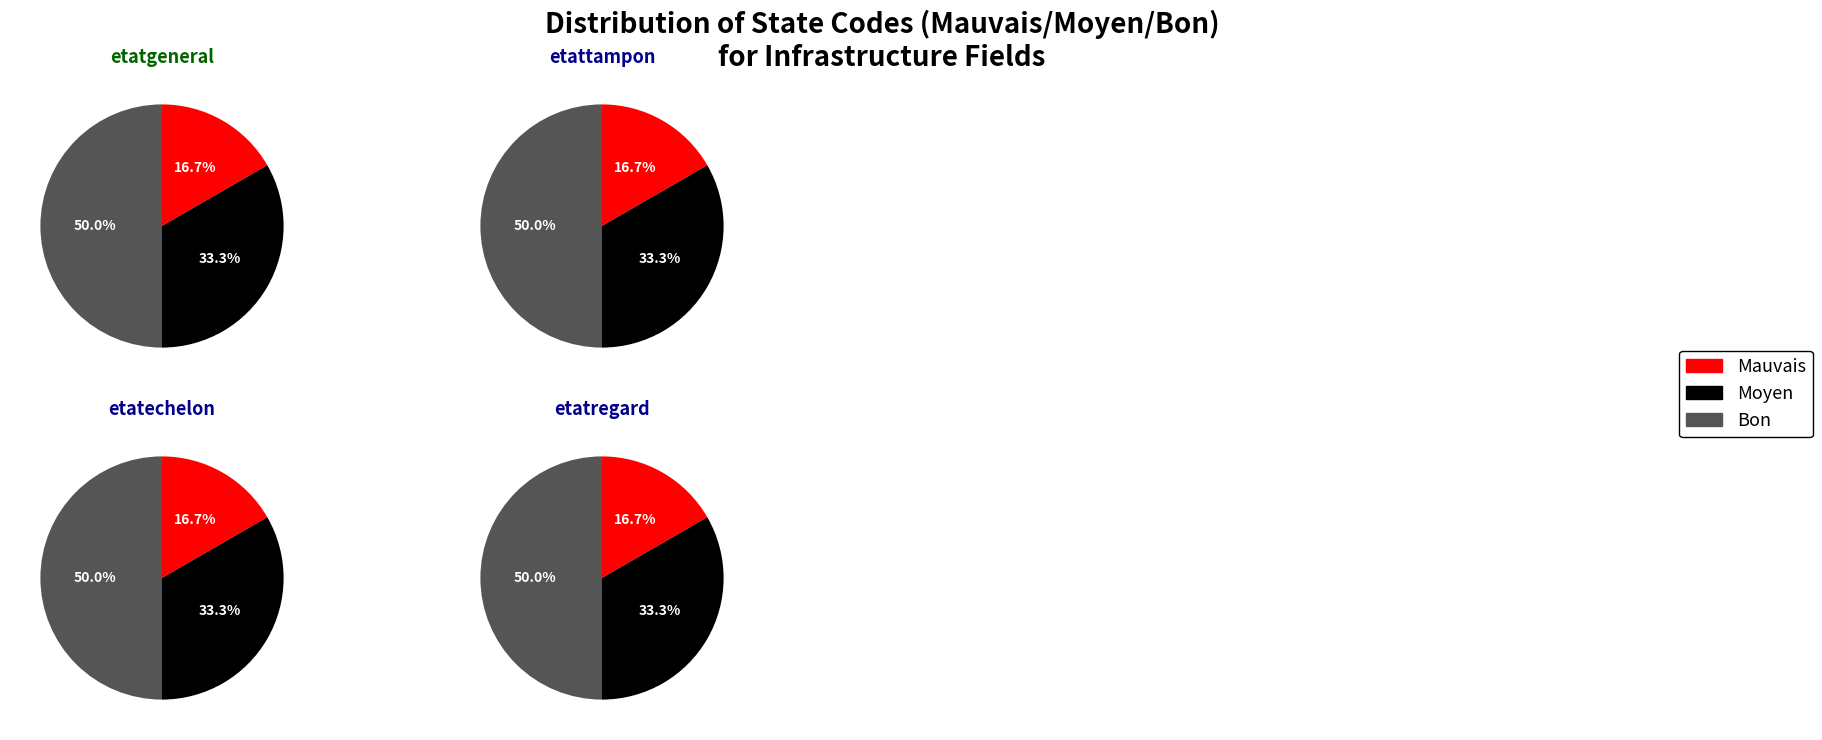

Rank the categories by Bon value from lowest to highest.

etatgeneral, etattampon, etatechelon, etatregard